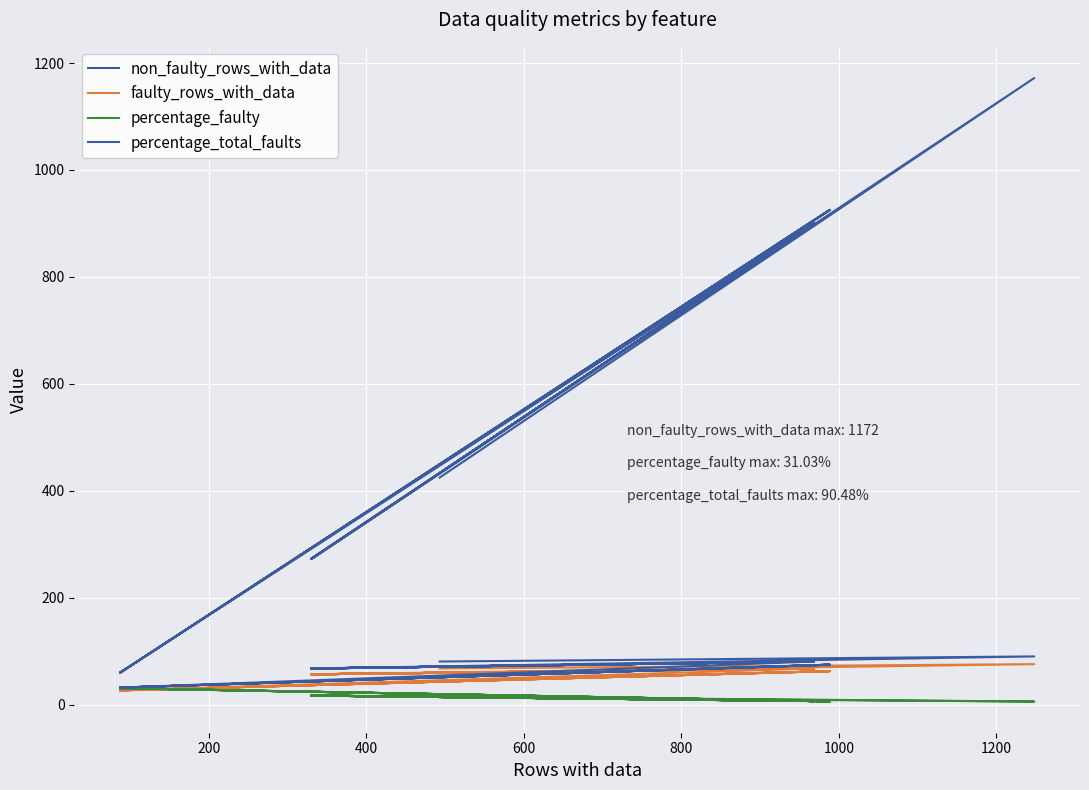

What are all the series names shown in the legend?

non_faulty_rows_with_data, faulty_rows_with_data, percentage_faulty, percentage_total_faults